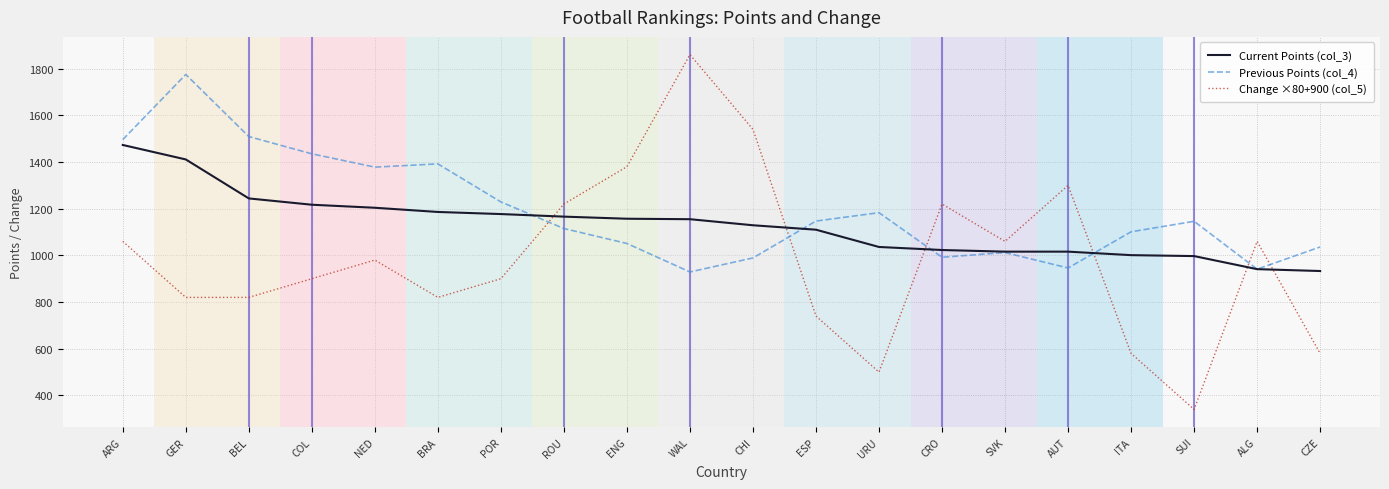

How many lines are shown in the chart?

3